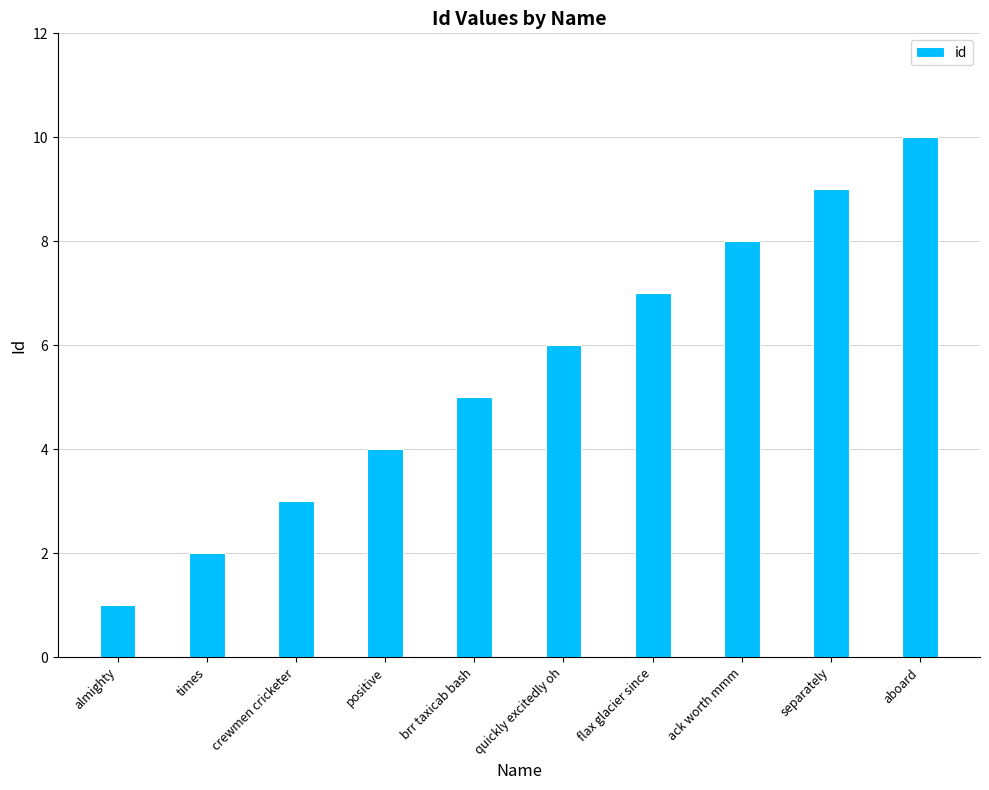

Is it true that the value at almighty is 2?

False